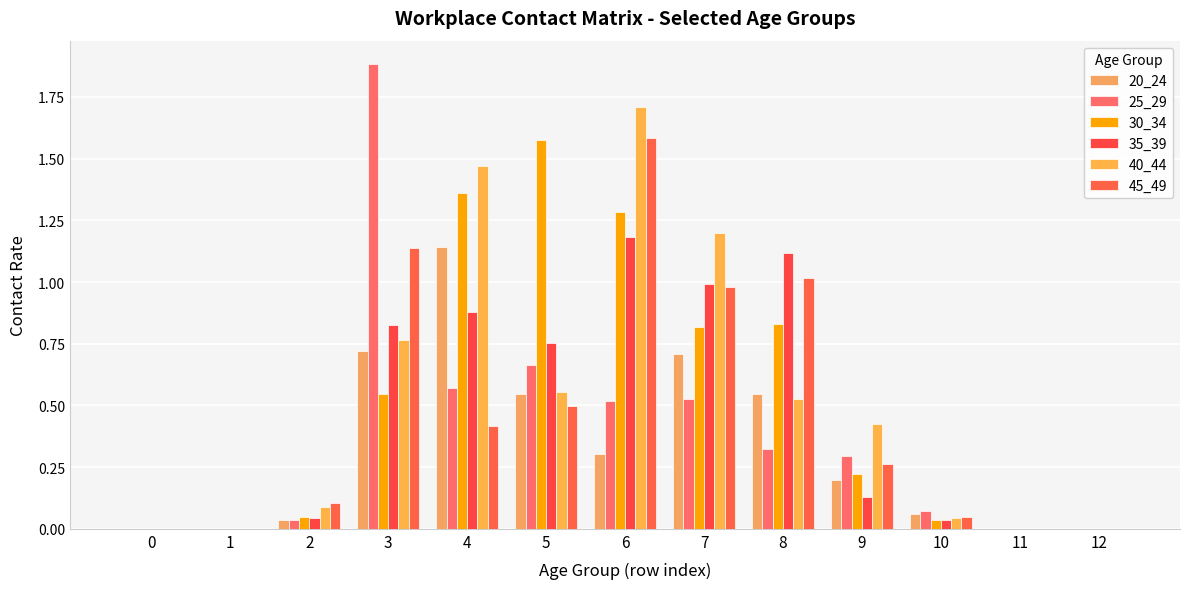

Which series changed the most between 6 and 9?

45_49